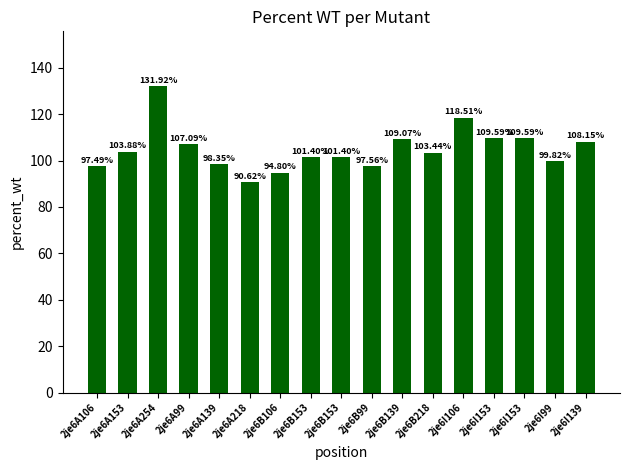

What is the average value?

104.9